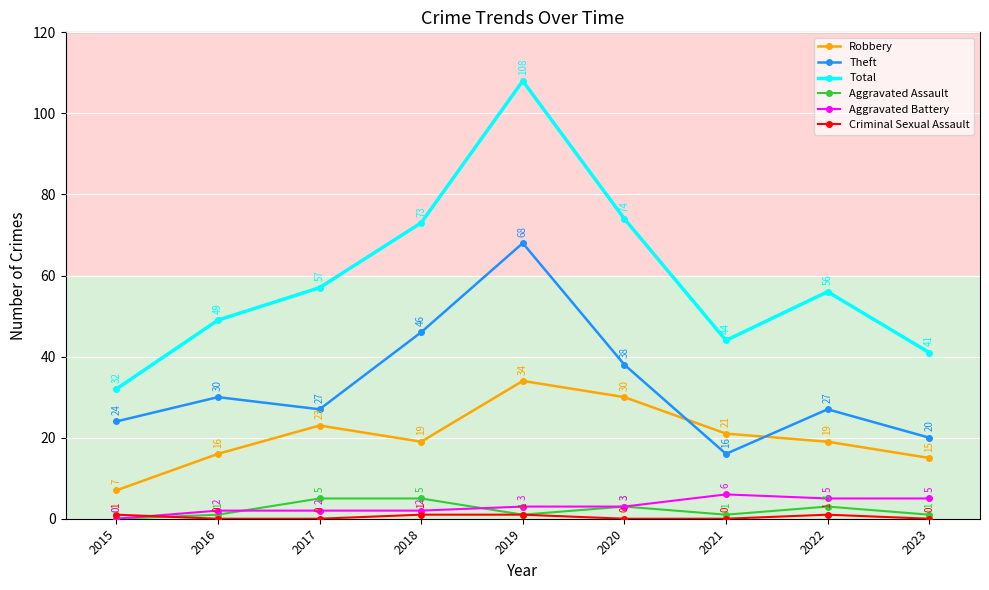

Which series has the largest range (max minus min)?

Total